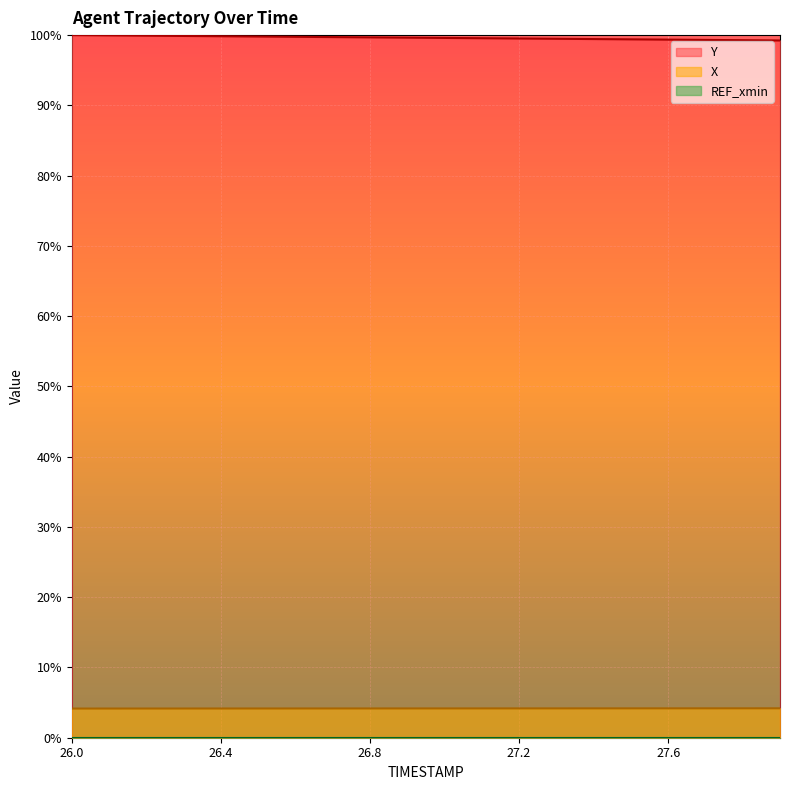

Does the chart display data point markers on the line(s)?

No